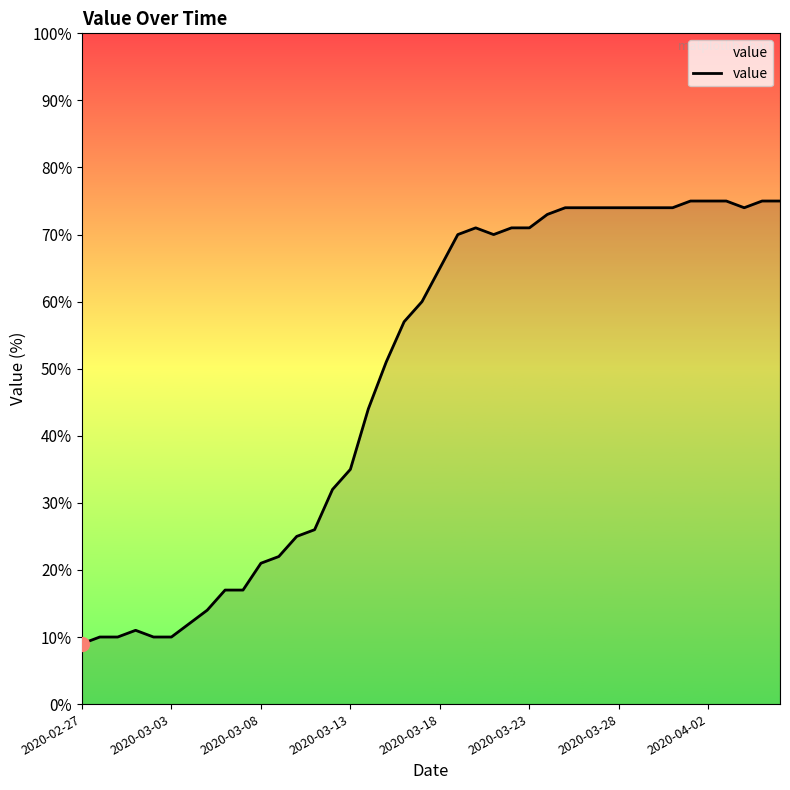

What is the minimum value shown in the chart?

9